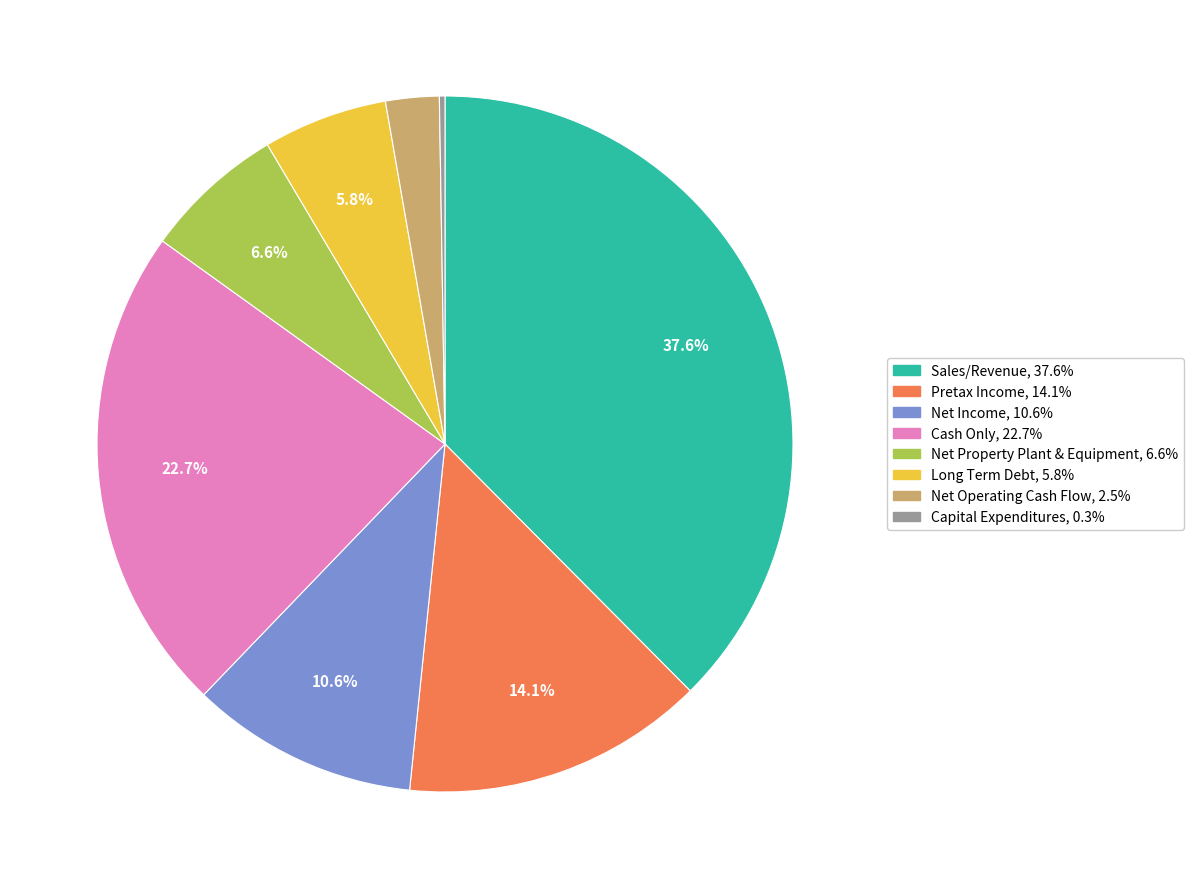

Is the sum of Pretax Income and Sales/Revenue greater than half?

Yes